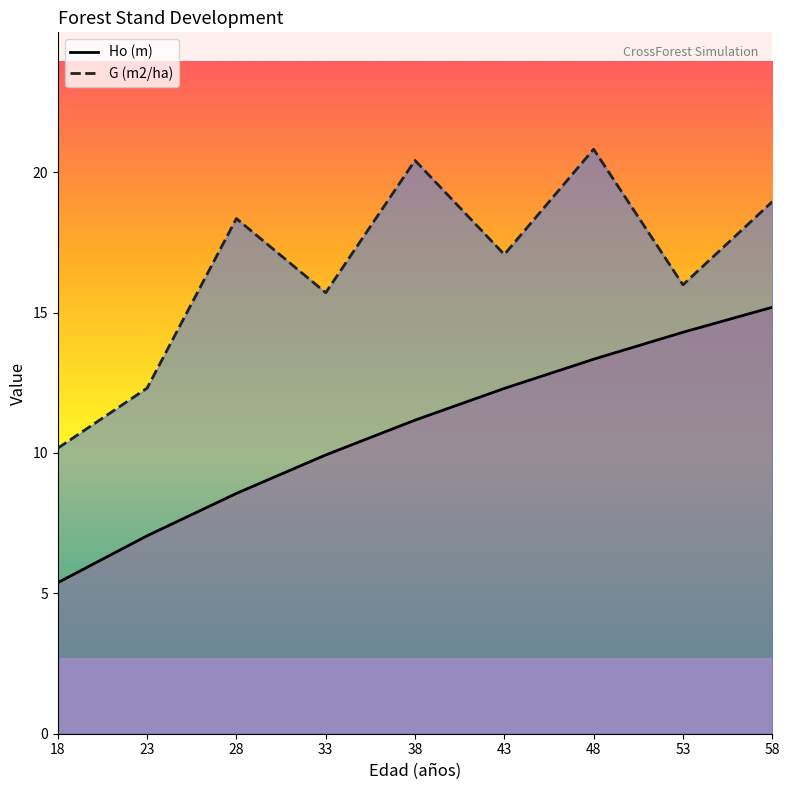

What is the value of the G (m2/ha) point at the 3rd from the left?

18.4